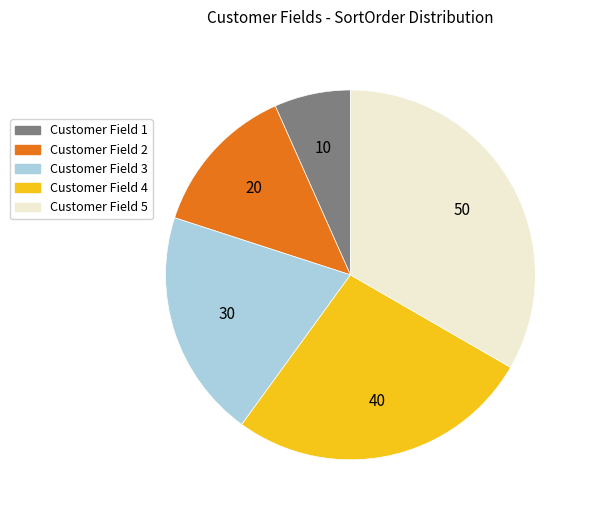

Is the sum of Customer Field 5 and Customer Field 3 greater than half?

Yes